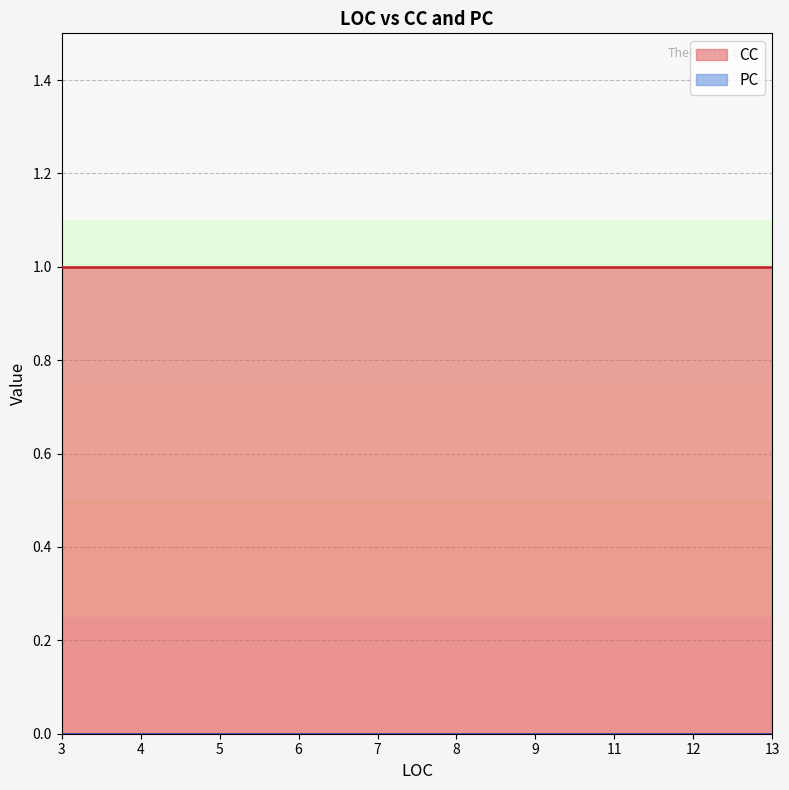

Reading right to left, extract all data points from this chart.

CC: 1	1	1	1	1	1	1	1	1	1	1	1	1	1	1	1	1	1	1	1	1	1	1	1	1	1	1	1	1	1	1	1	1	1	1	1	1	1	1	1
PC: 0	0	0	0	0	0	0	0	0	0	0	0	0	0	0	0	0	0	0	0	0	0	0	0	0	0	0	0	0	0	0	0	0	0	0	0	0	0	0	0